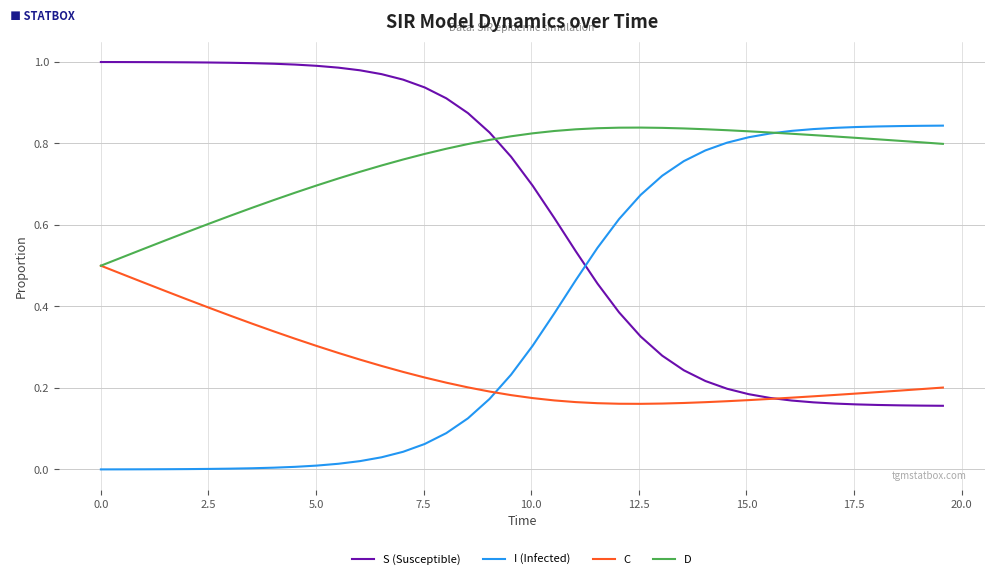

True or false: I (Infected) and C intersect in this chart.

True